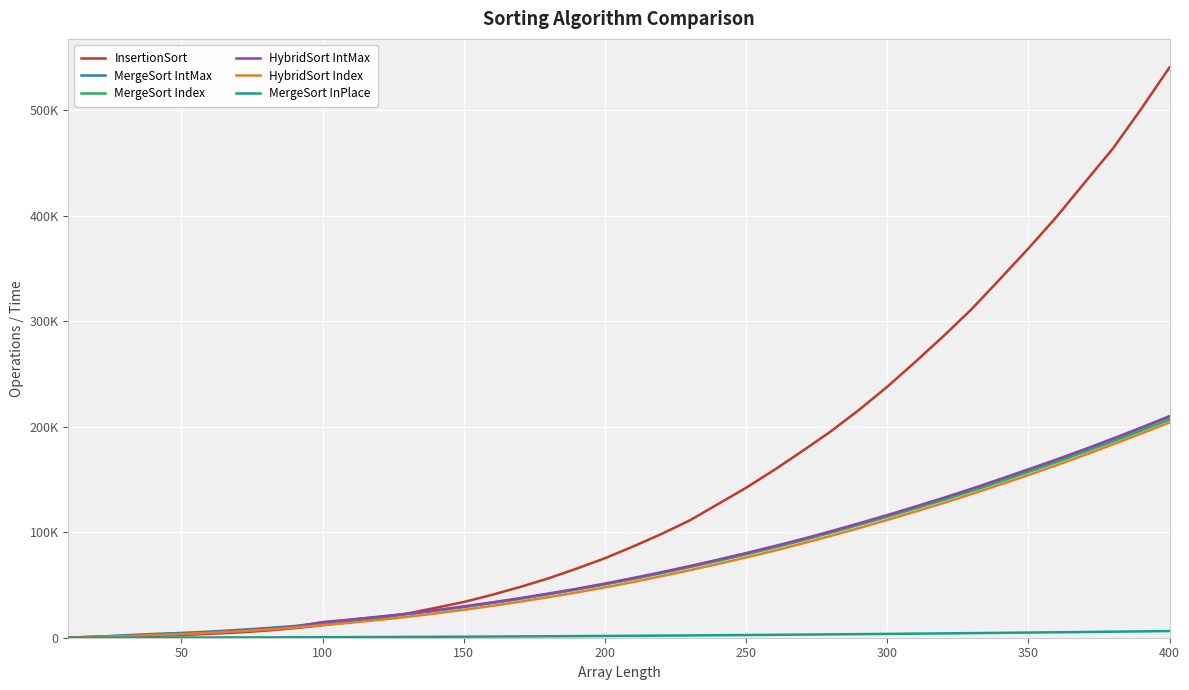

Which series has the widest spread of values?

InsertionSort